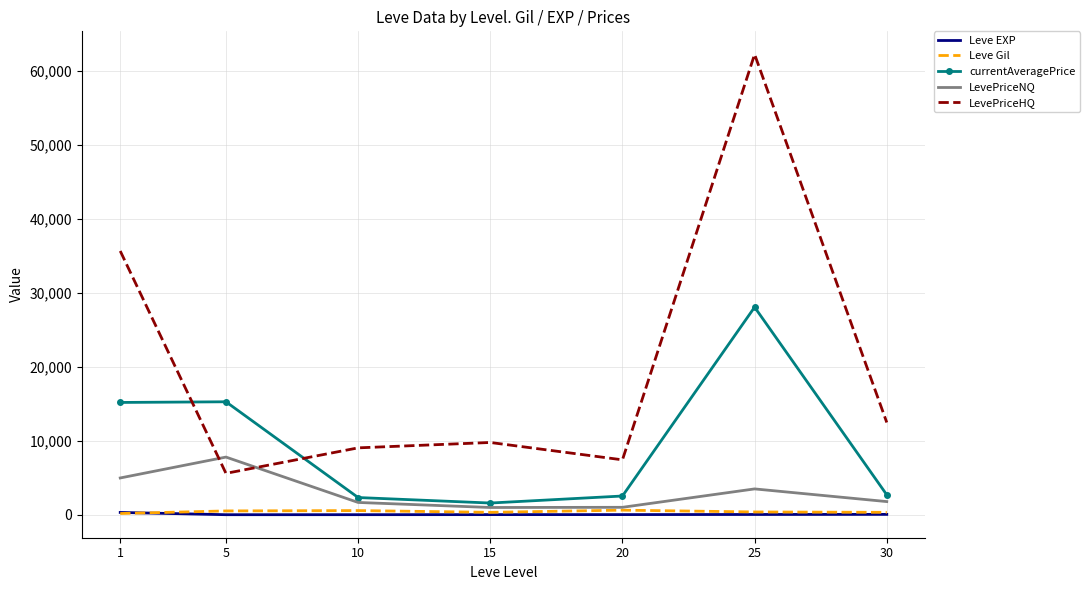

True or false: LevePriceHQ and Leve Gil cross at least once.

False